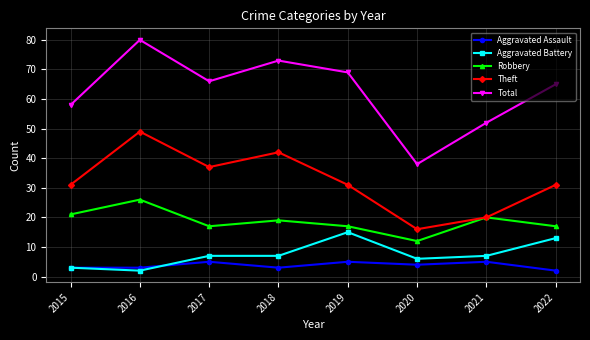

Does the chart have visible grid lines?

Yes